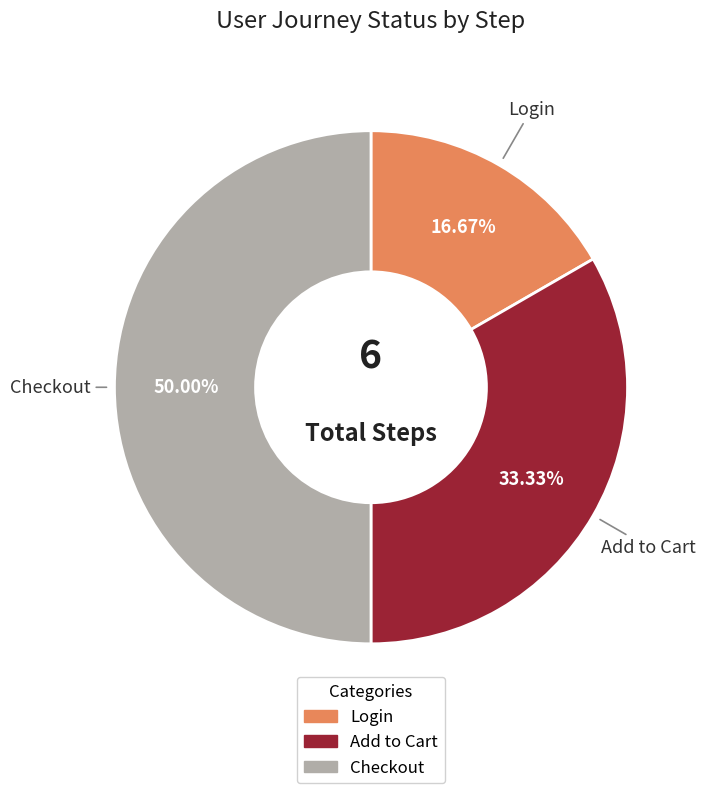

Which has a higher value, Login or Add to Cart?

Add to Cart